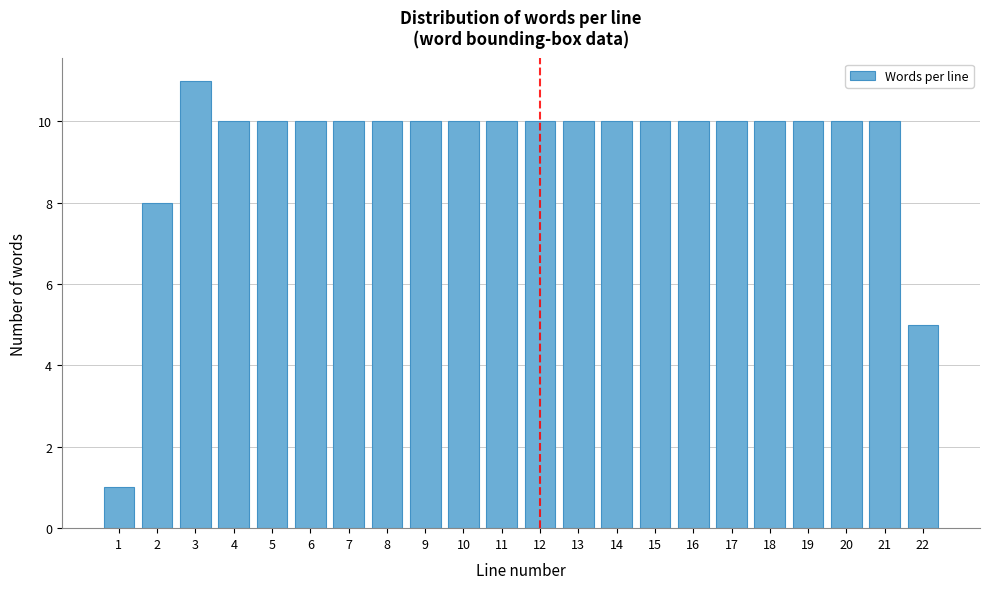

Reading right to left, what are all the values shown in this chart?

5	10	10	10	10	10	10	10	10	10	10	10	10	10	10	10	10	10	10	11	8	1